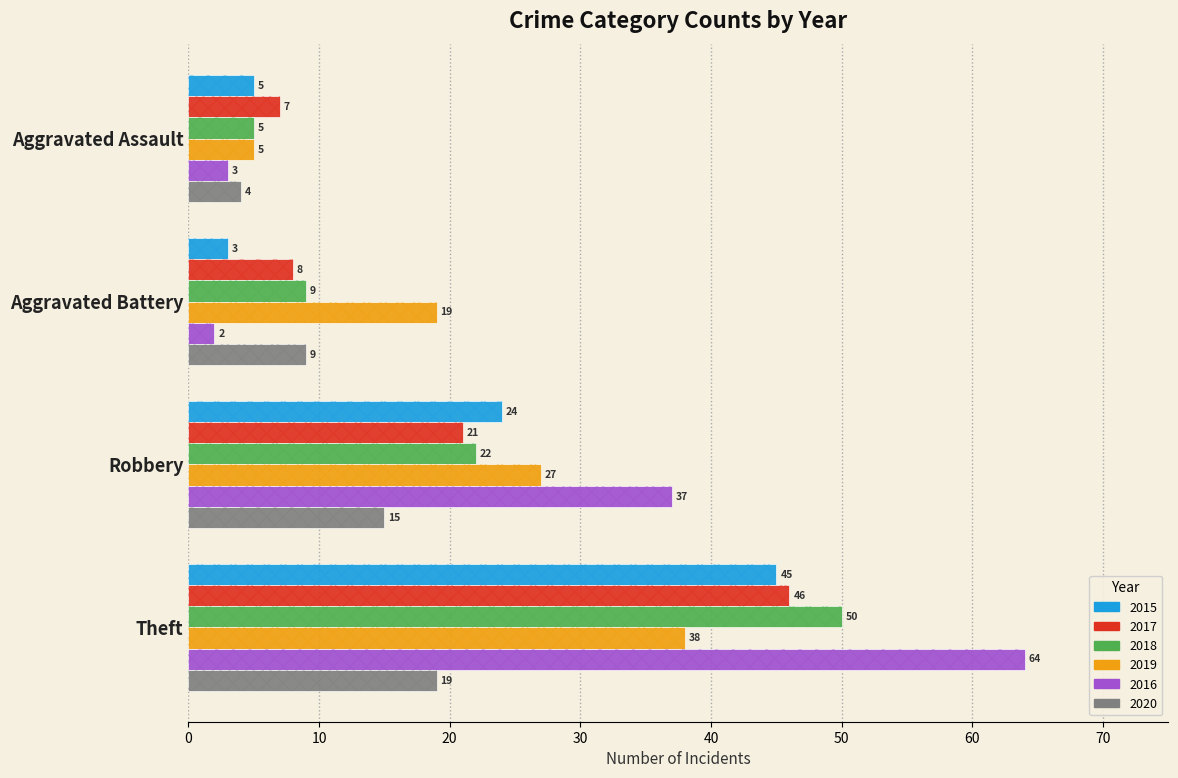

Which has a higher value, Aggravated Assault or Robbery?

Robbery